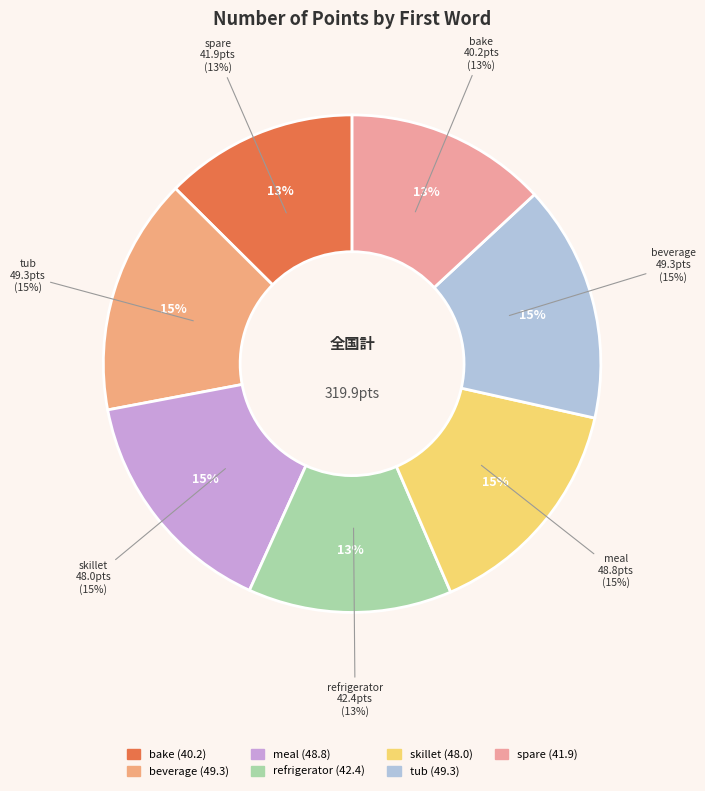

To the nearest percent, what is the difference between the largest and smallest slice percentages?

3%